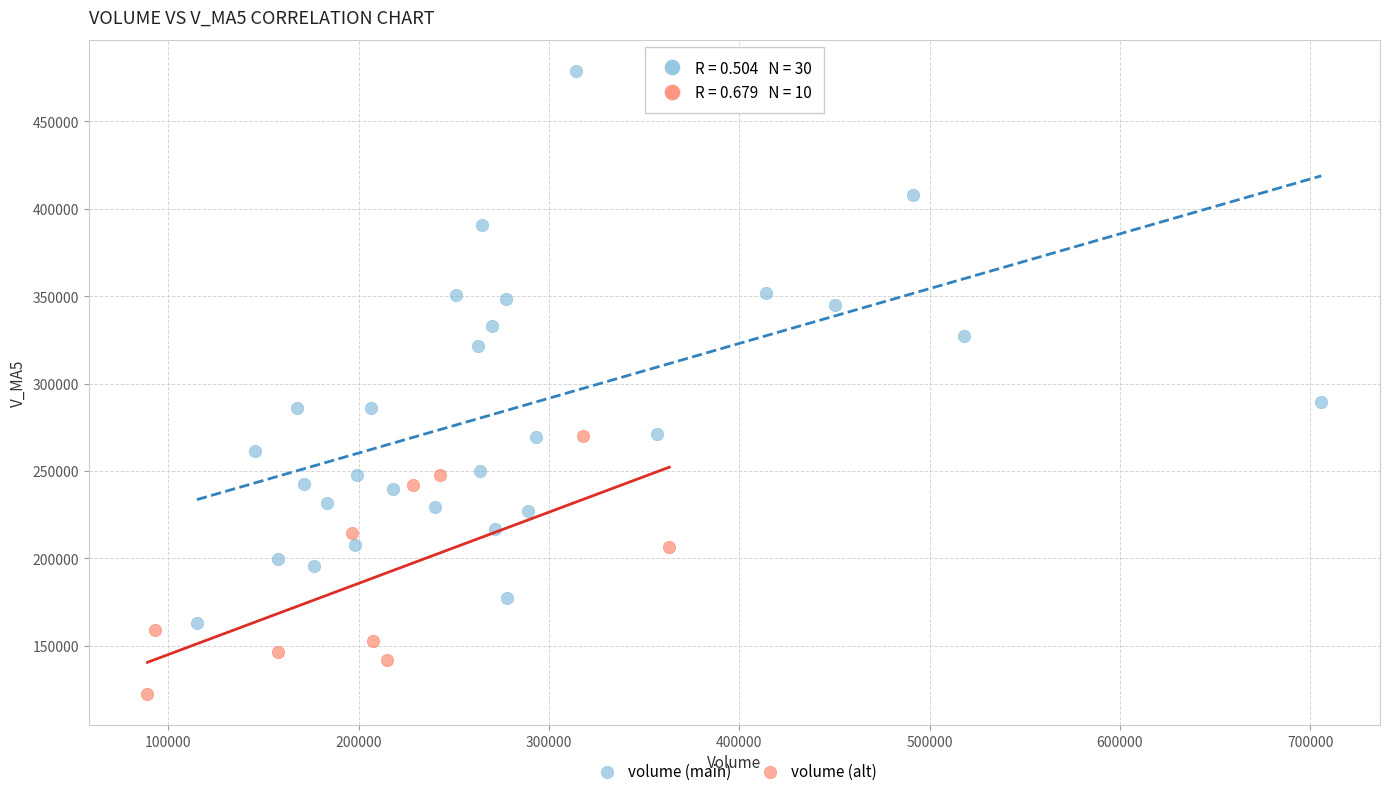

Which series has the widest spread of Y values?

volume (main)